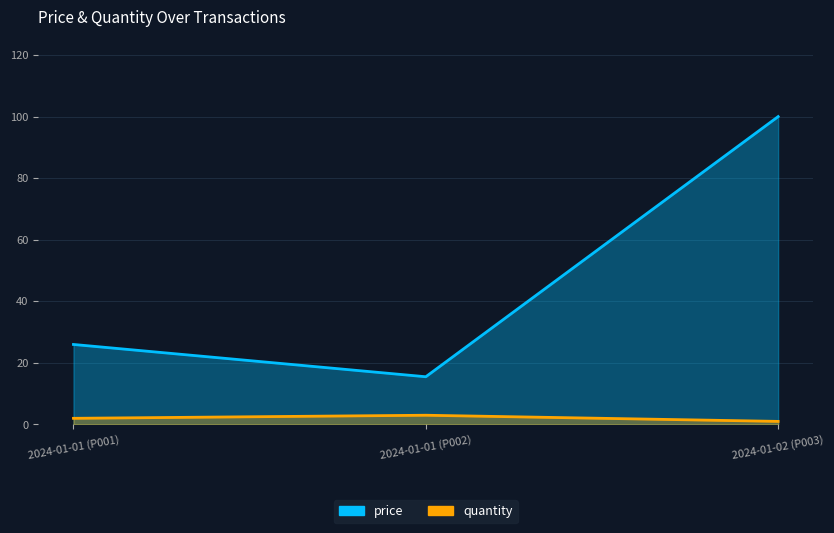

Count the number of categories in the chart.

3